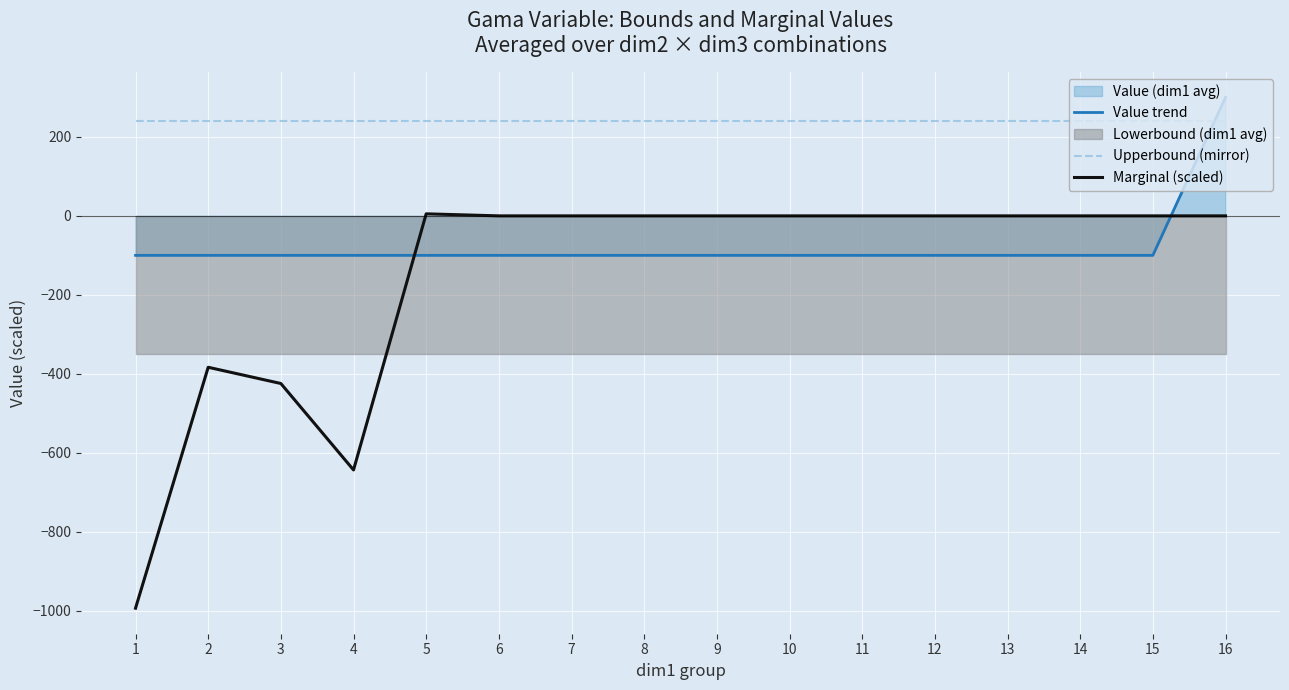

What is the maximum value shown in the chart?

300.0